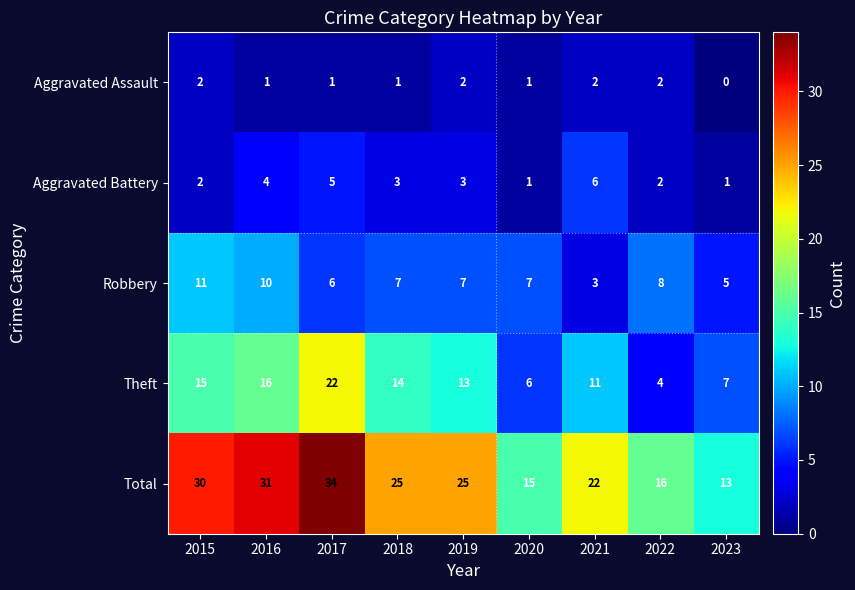

The Total series shows 30 at 2015. True or false?

True